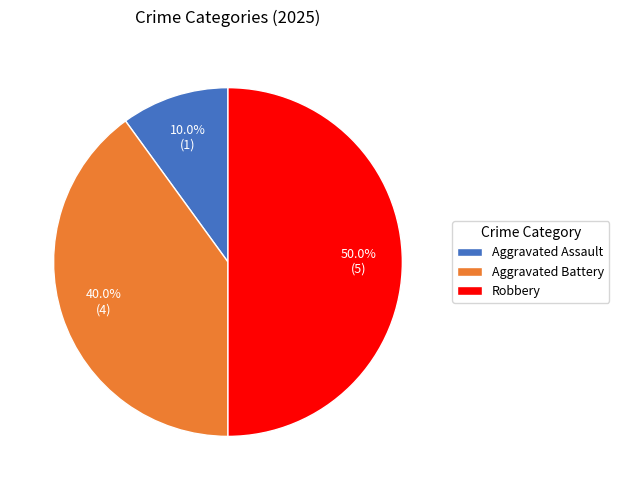

To the nearest percent, what portion does Aggravated Battery represent?

40%